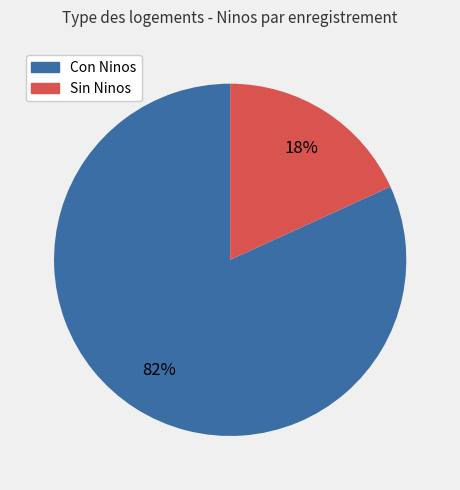

Is there any slice that represents more than half of the pie?

Yes